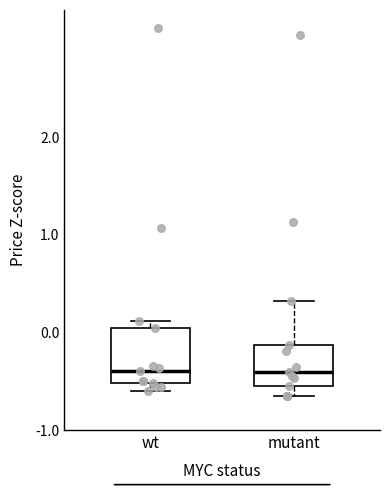

Where does the upper whisker of the box for mutant end on the y-axis? The values are not printed on the chart, so give them approximately, as read against the axis.

0.3